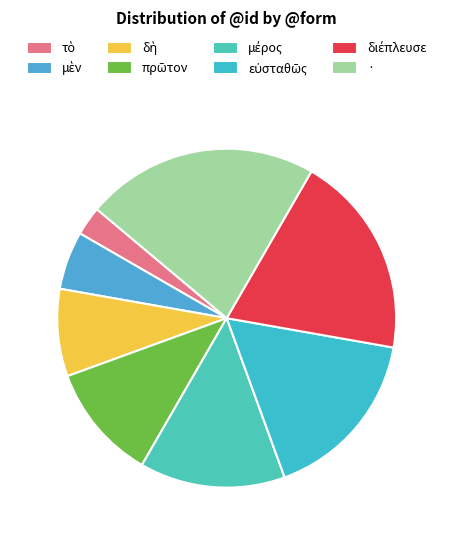

What is the largest slice in the pie chart?

·